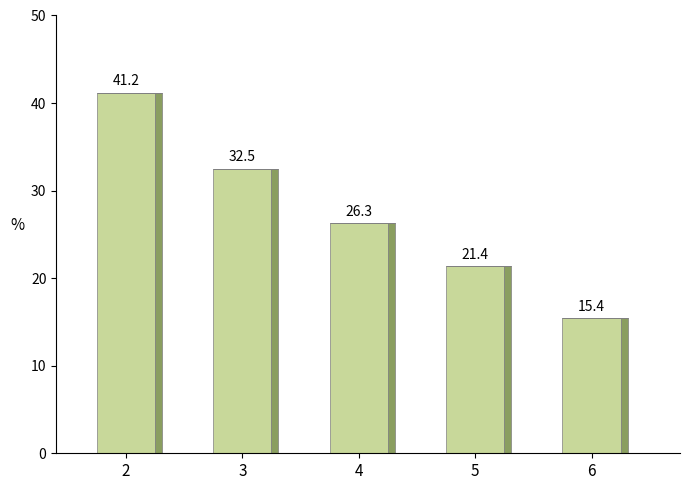

Which label corresponds to the largest value in the chart?

2